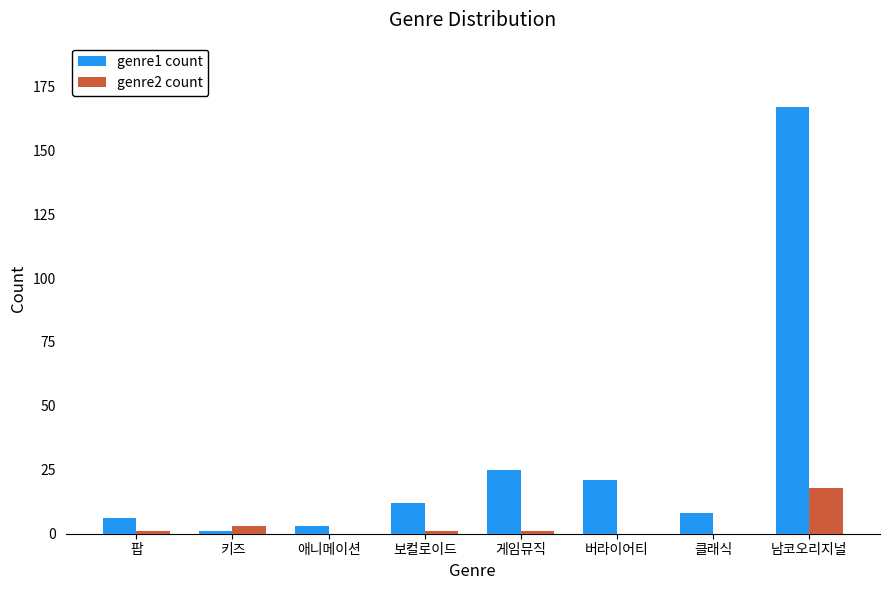

Which series has the largest range (max minus min)?

genre1 count